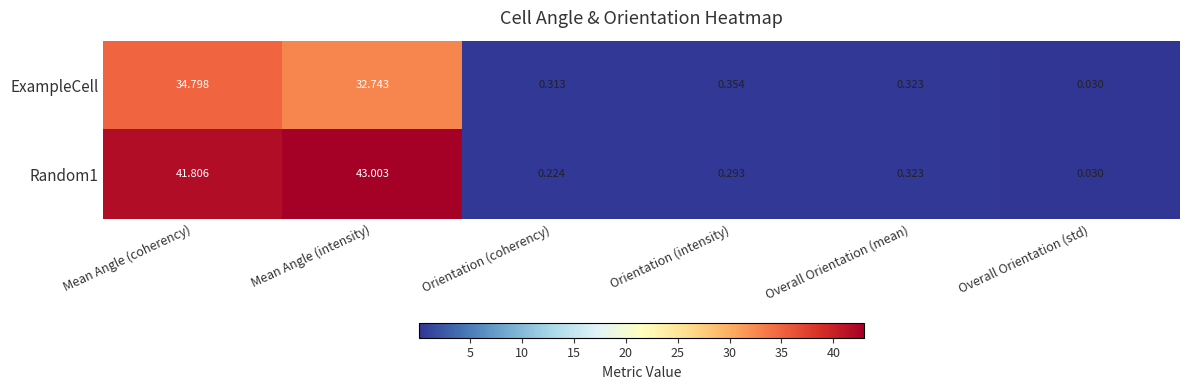

Is the value of ExampleCell at Orientation (intensity) greater than the value of Random1 at Mean Angle (coherency)?

No